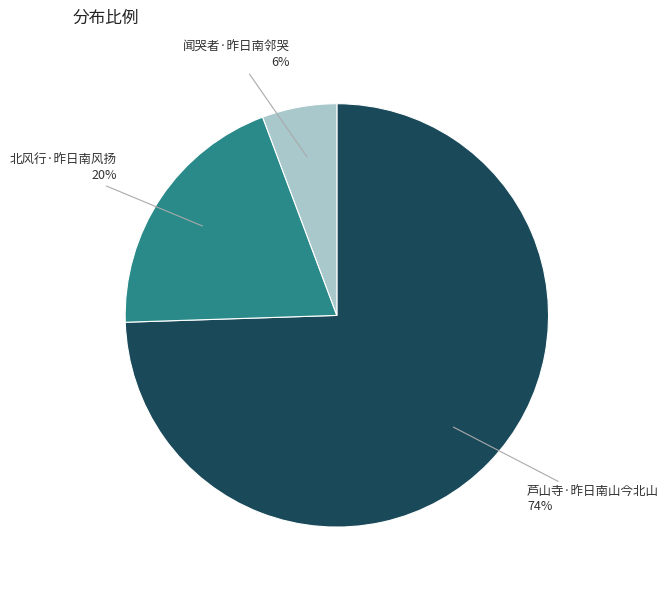

Which category has the biggest portion of the pie?

芦山寺·昨日南山今北山